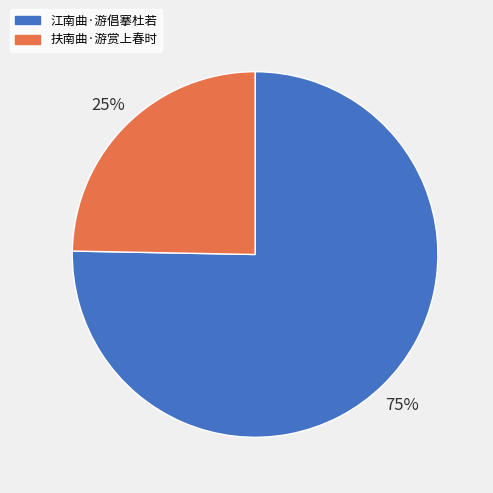

Is it true that 扶南曲·游赏上春时 is 25% of the pie?

True